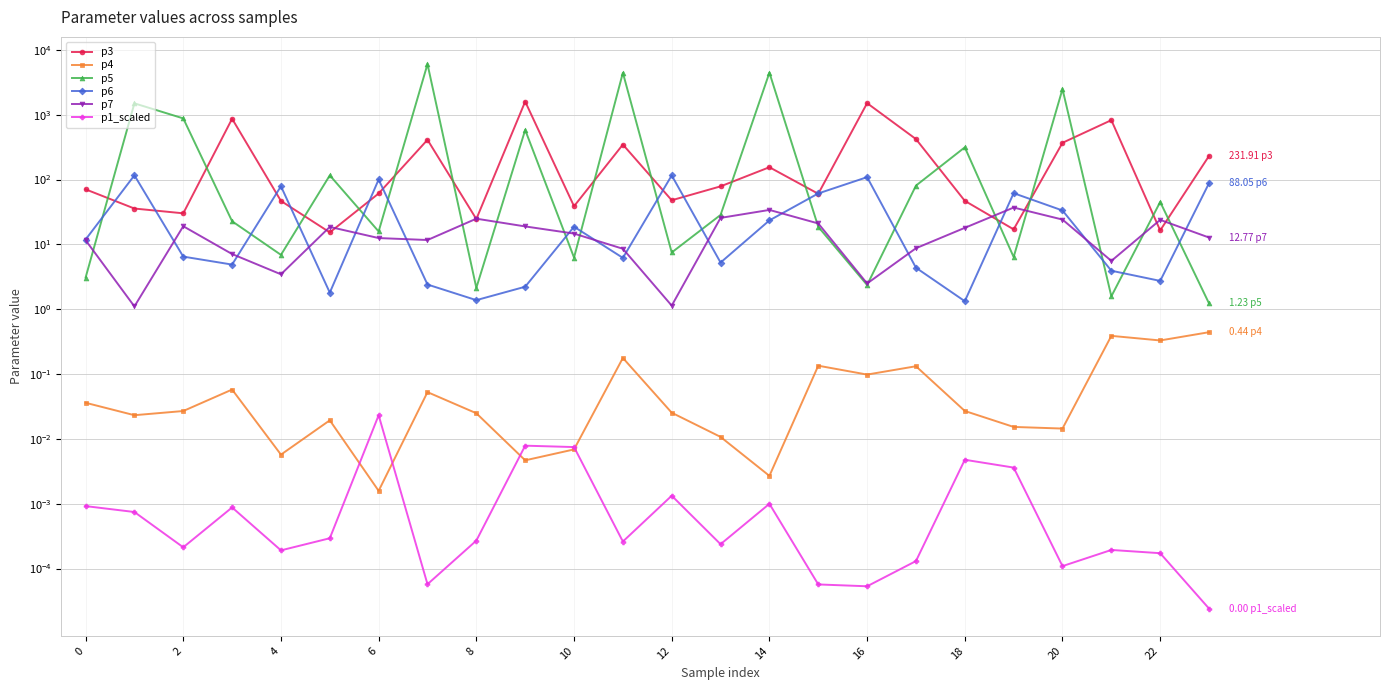

Does the chart have visible grid lines?

Yes